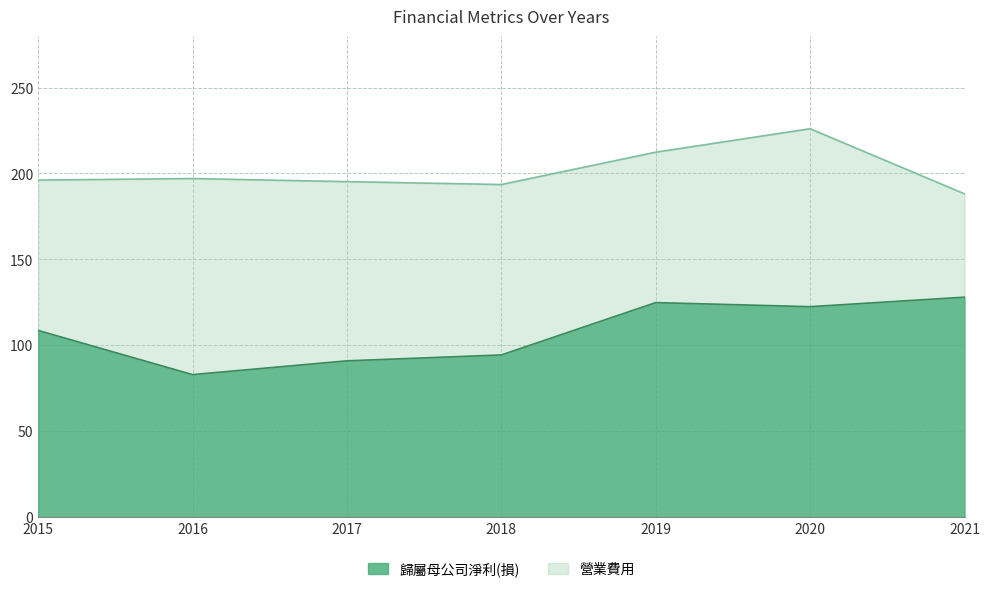

Where is the first local minimum for 歸屬母公司淨利(損)?

2016